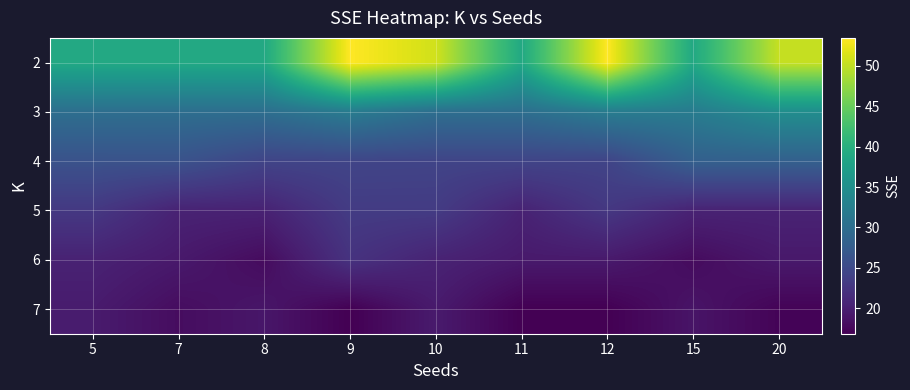

Which series has the widest spread of values?

2